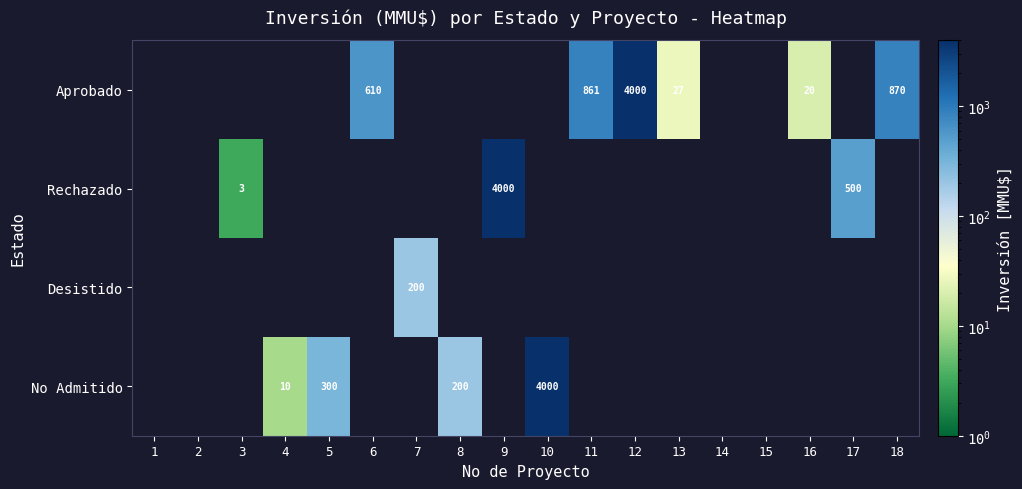

Which has a higher value, 11 or 12?

12